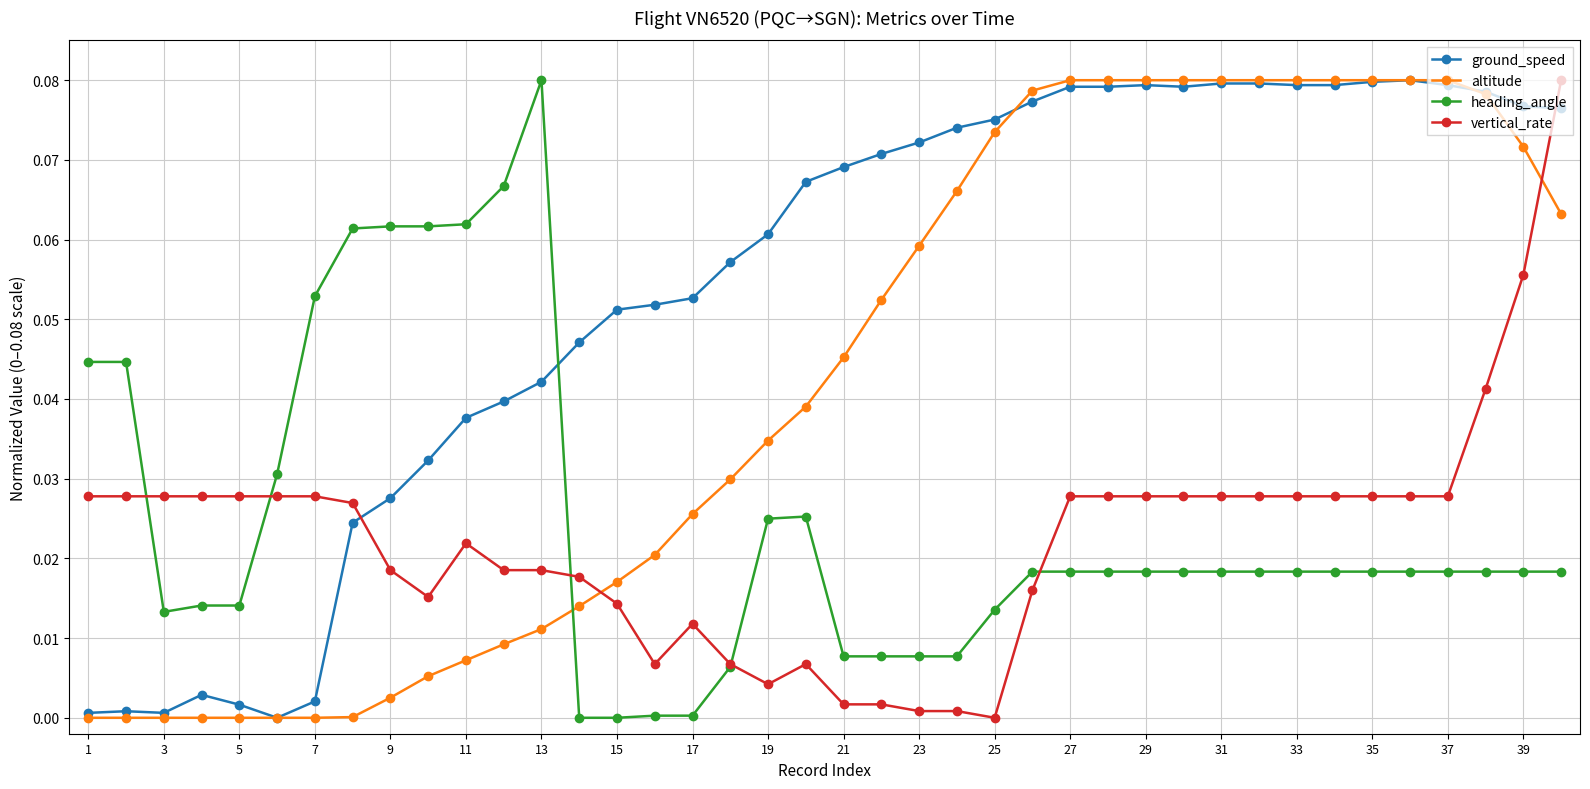

Which series ends up on top after the final intersection of ground_speed and vertical_rate?

vertical_rate